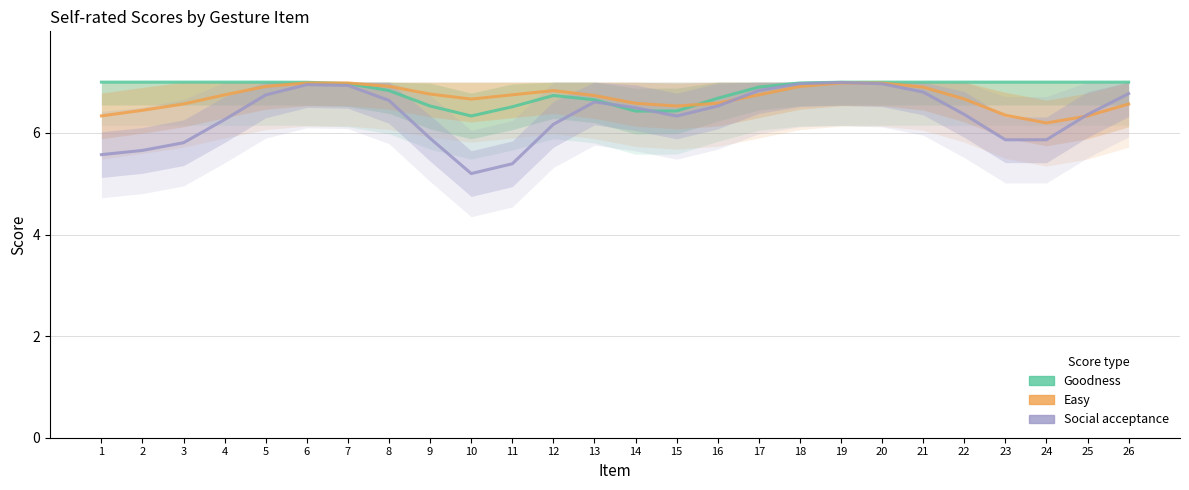

What is the greatest value displayed?

7.0